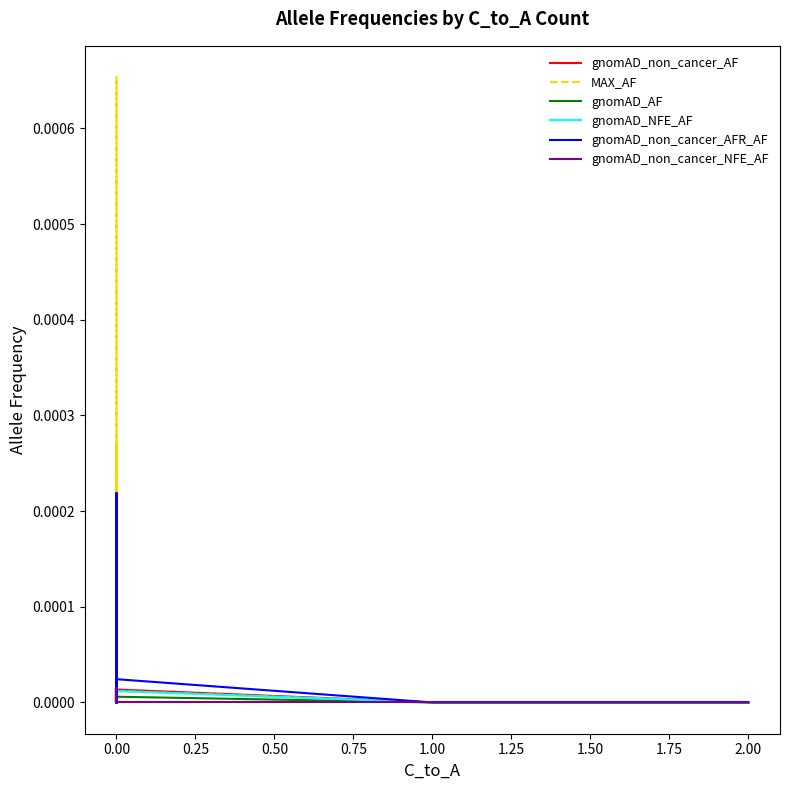

The gnomAD_non_cancer_NFE_AF series shows 0.0 at 0.00. True or false?

True